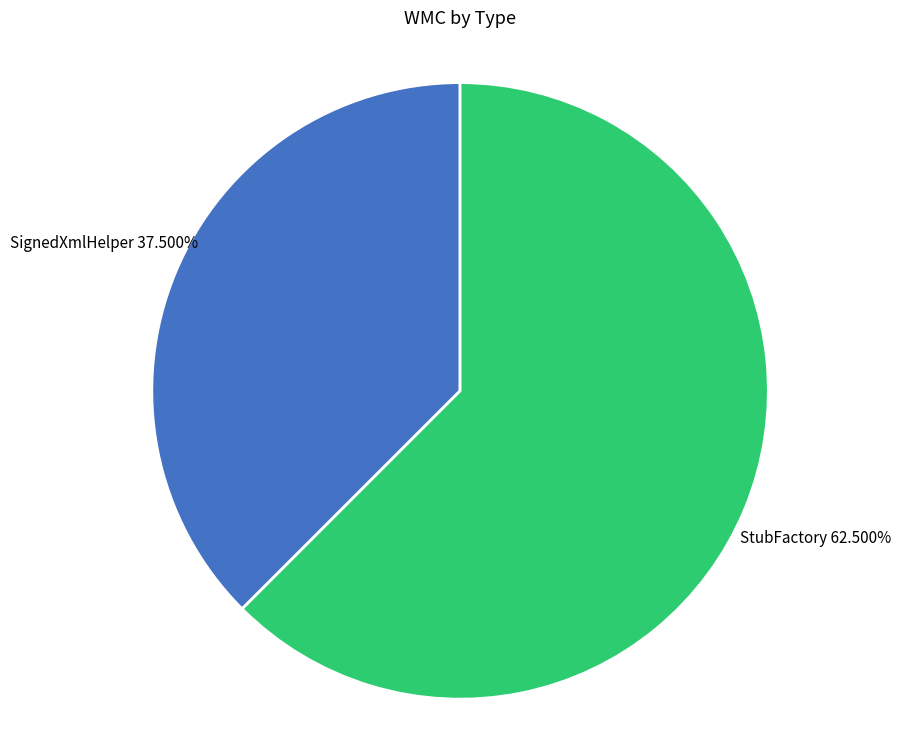

Do StubFactory and SignedXmlHelper together represent more than half of the pie?

Yes